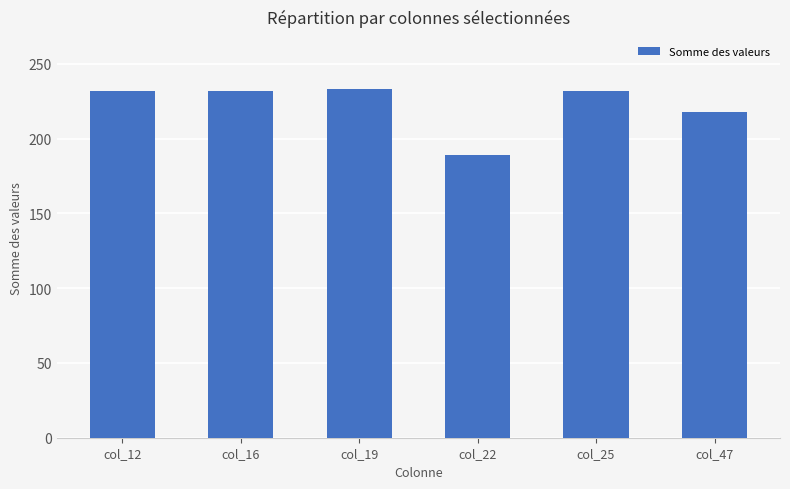

Does the chart contain any negative values?

No